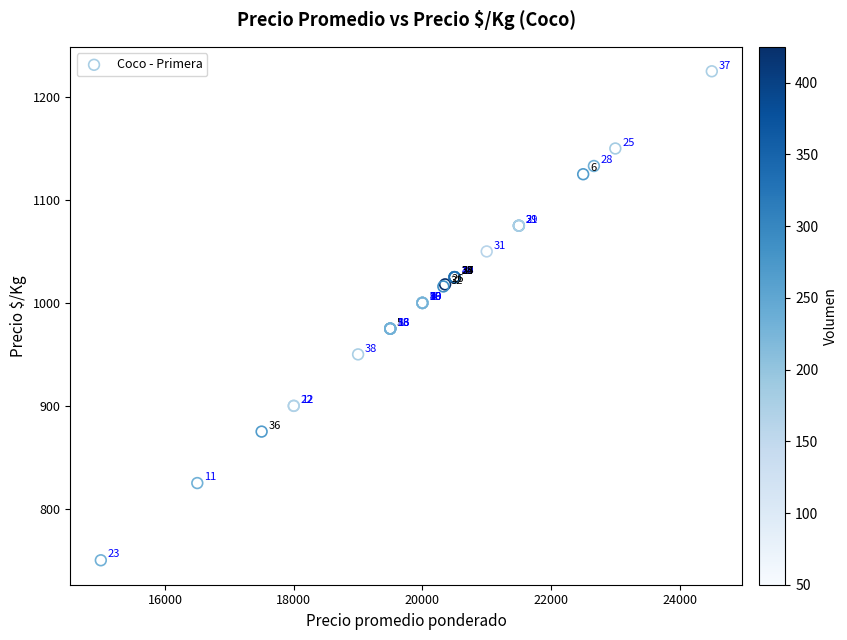

What Y value in the scatter plot is closest to 987?

975